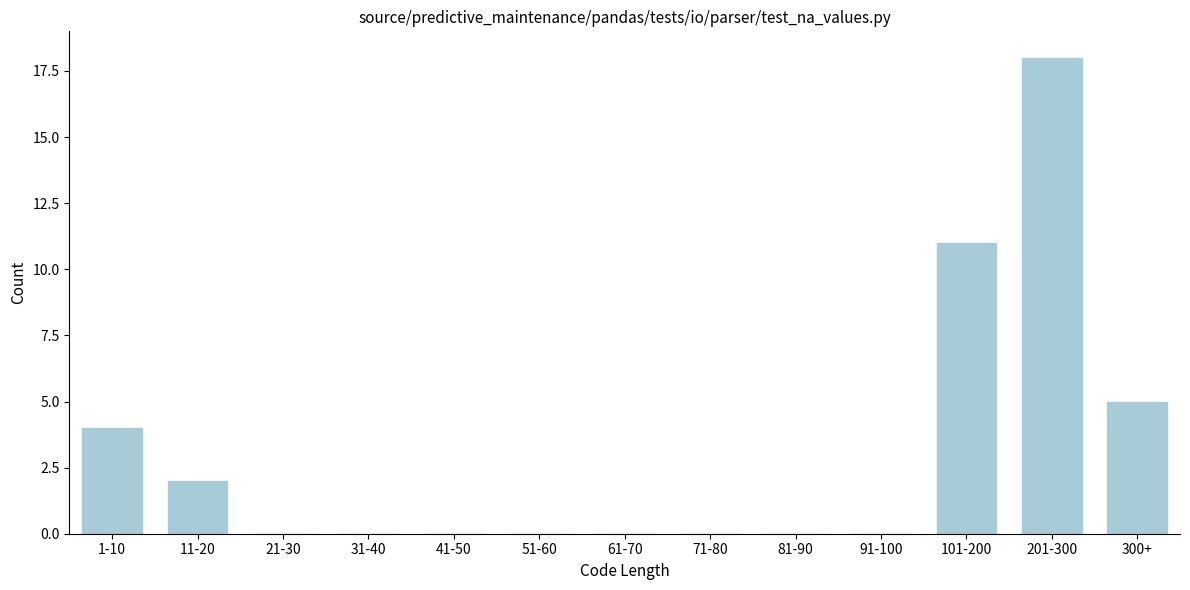

Reading left to right, extract all data points from this chart.

1-10=4	11-20=2	21-30=0	31-40=0	41-50=0	51-60=0	61-70=0	71-80=0	81-90=0	91-100=0	101-200=11	201-300=18	300+=5